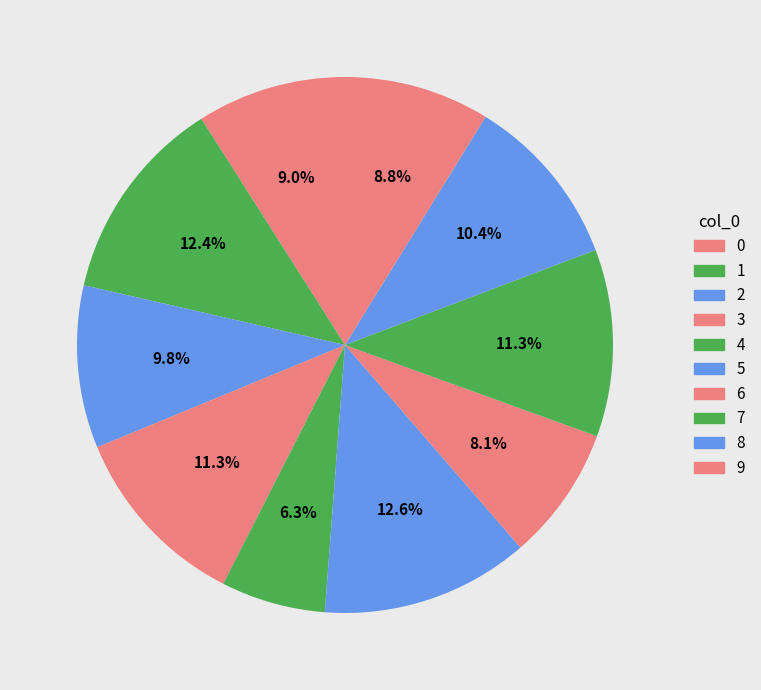

Does 7 represent more than half of the total?

No